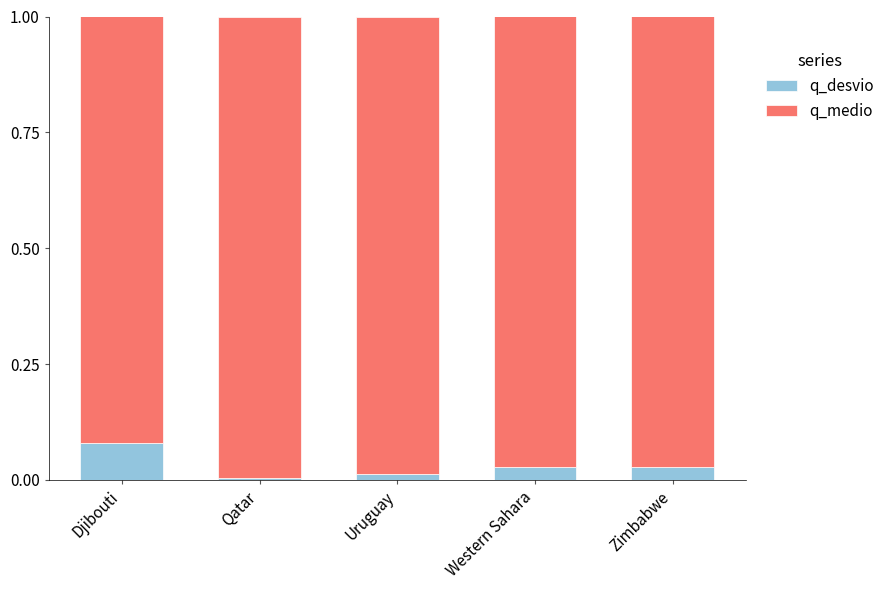

At which label does q_desvio reach its peak?

Djibouti